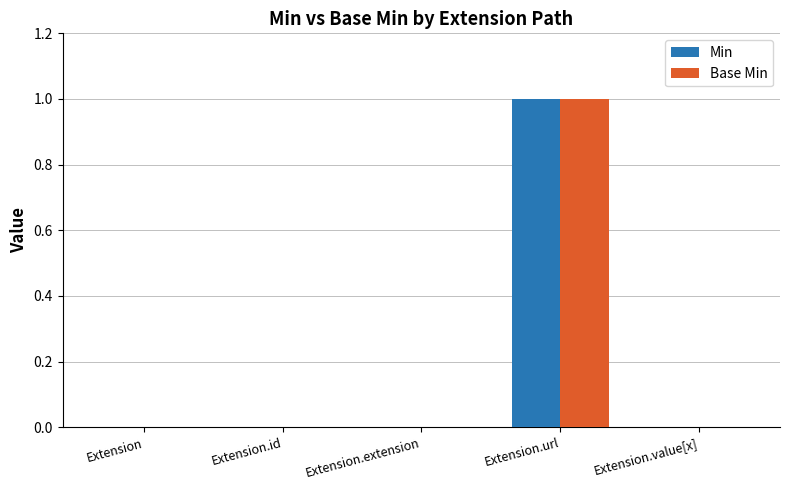

True or false: Min has a value of 0 at Extension.extension.

True